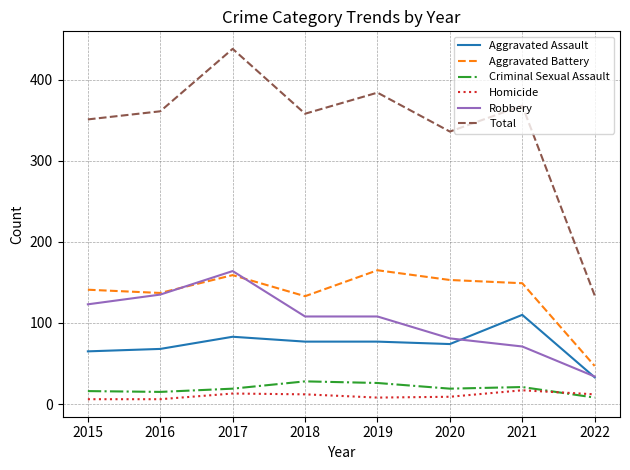

Which series has the largest total across all categories?

Total